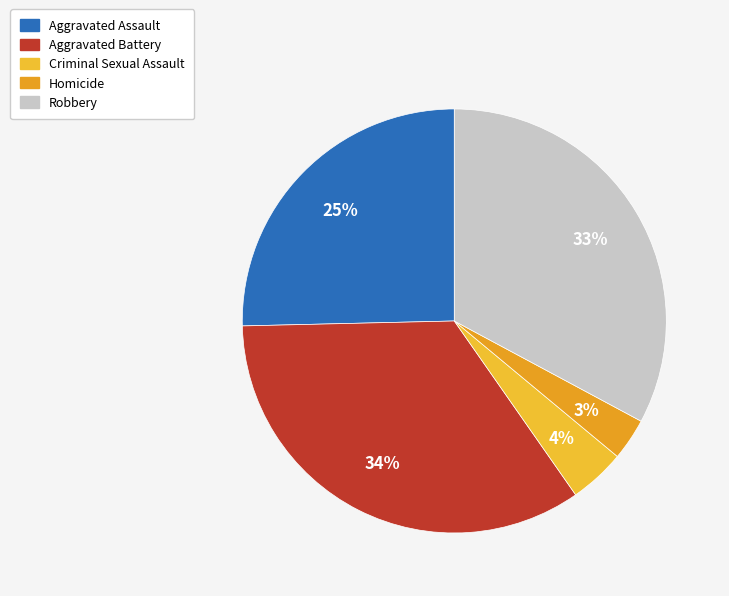

How many slices are in this pie chart?

5